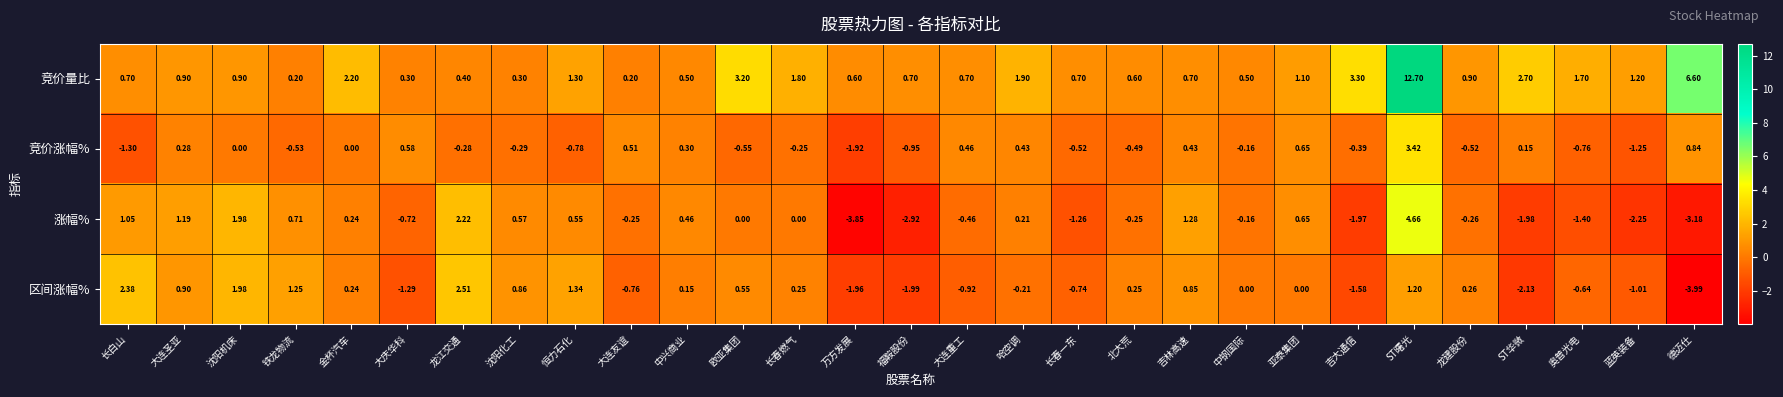

At which category is the sum across all series the highest?

ST曙光